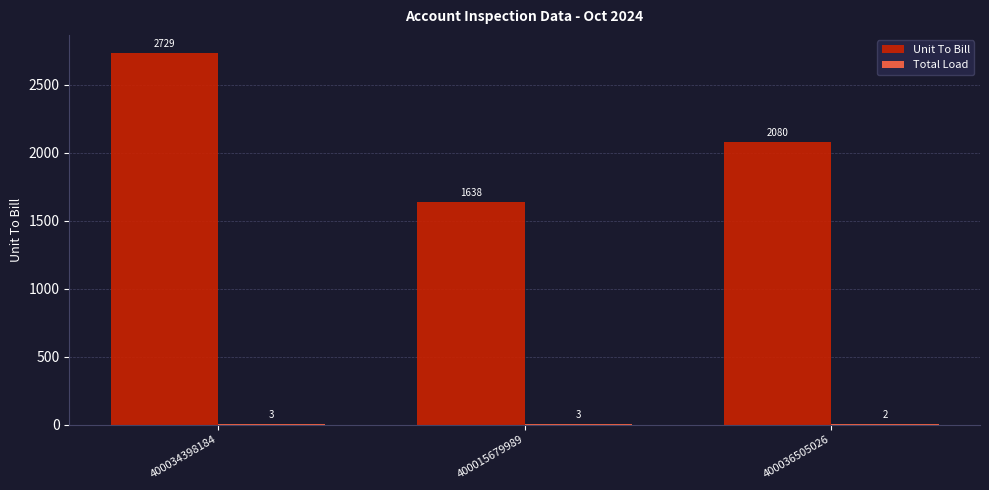

Are the bars grouped side by side (vs. stacked)?

Yes